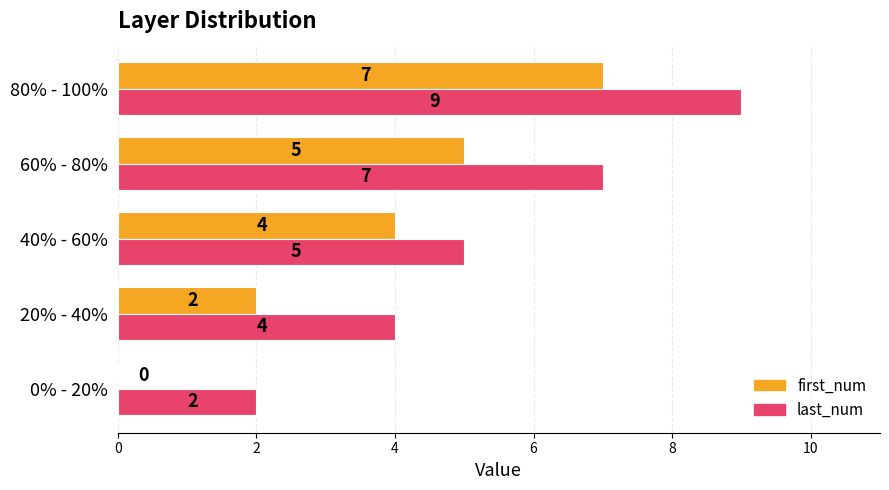

Is the value of last_num at 0% - 20% greater than the value of first_num at 40% - 60%?

No